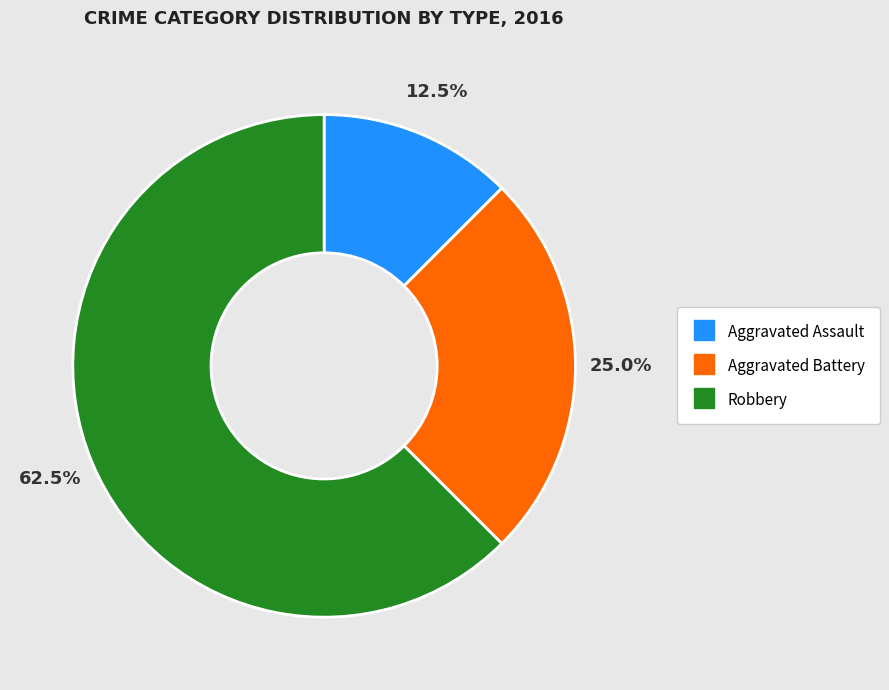

Which category accounts for the majority?

Robbery